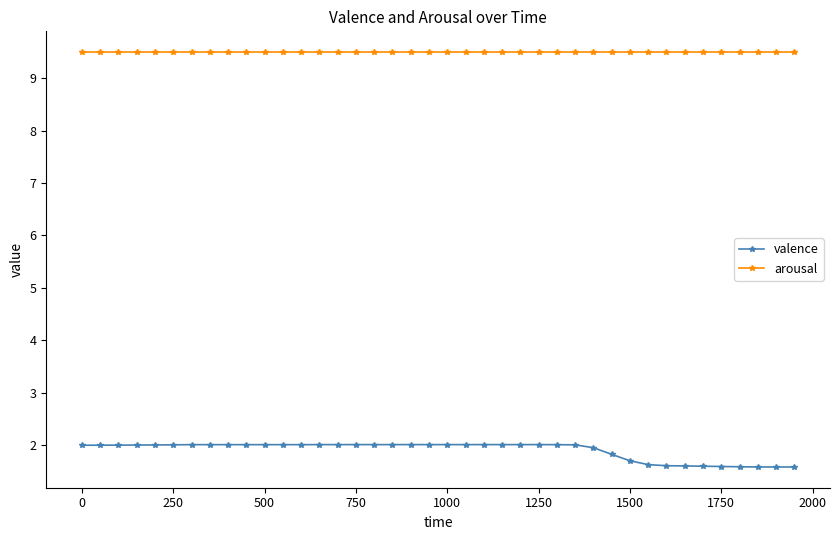

What is the highest value of the valence series?

2.0